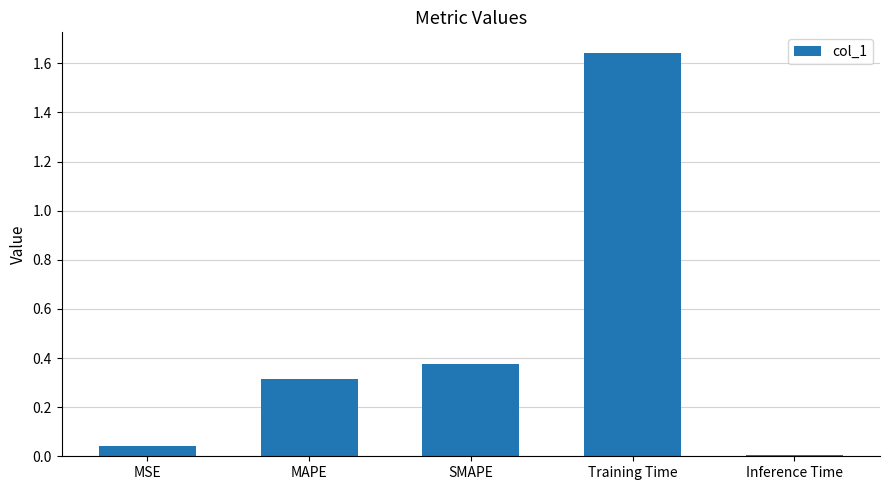

What is the sum of the values at MAPE and Training Time?

2.0